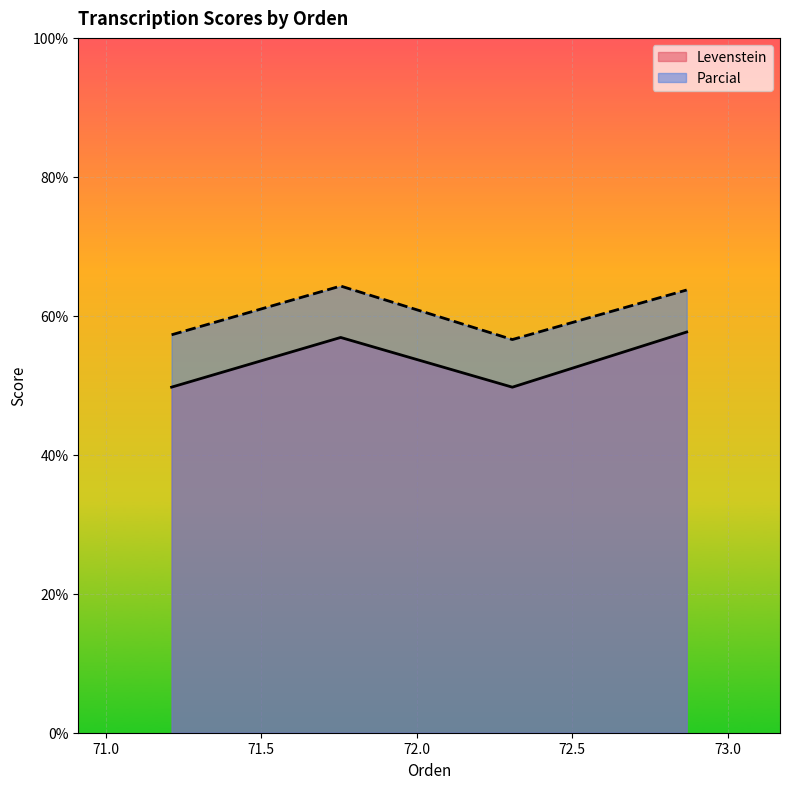

What is the sum of all Parcial values?

241.9